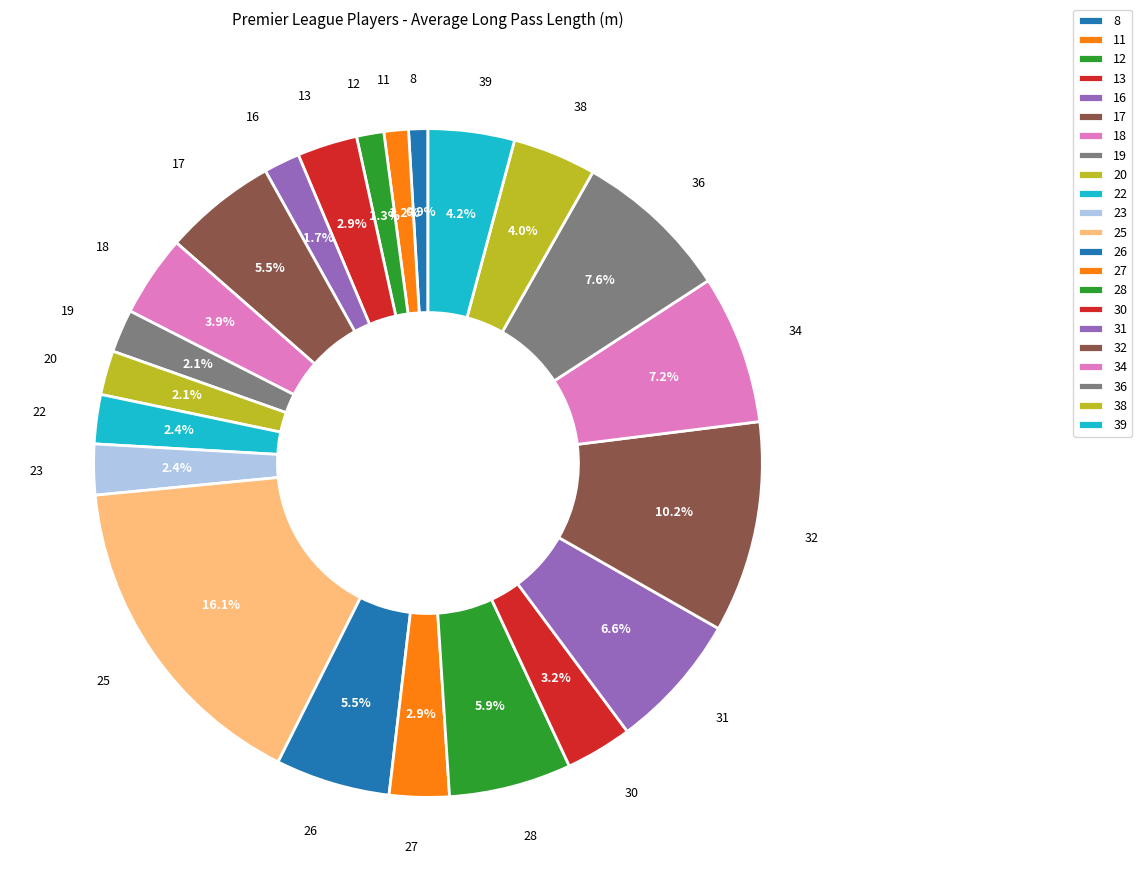

What is the largest slice in the pie chart?

25